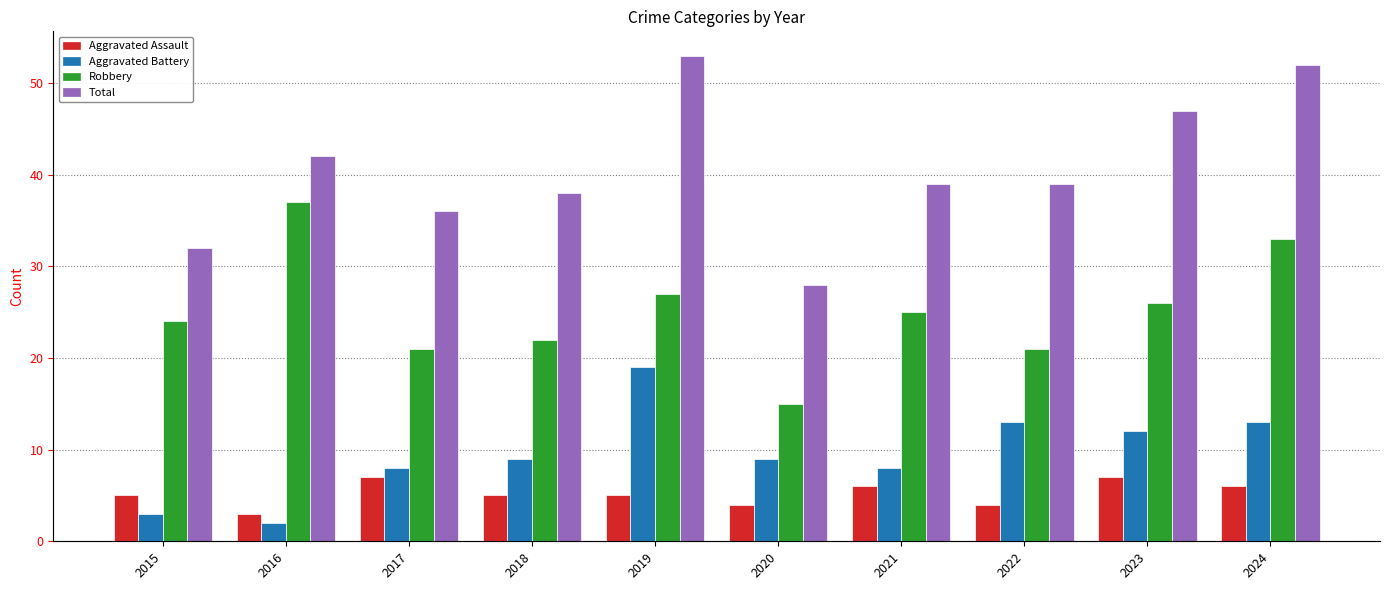

True or false: Aggravated Battery has a value of 4 at 2018.

False